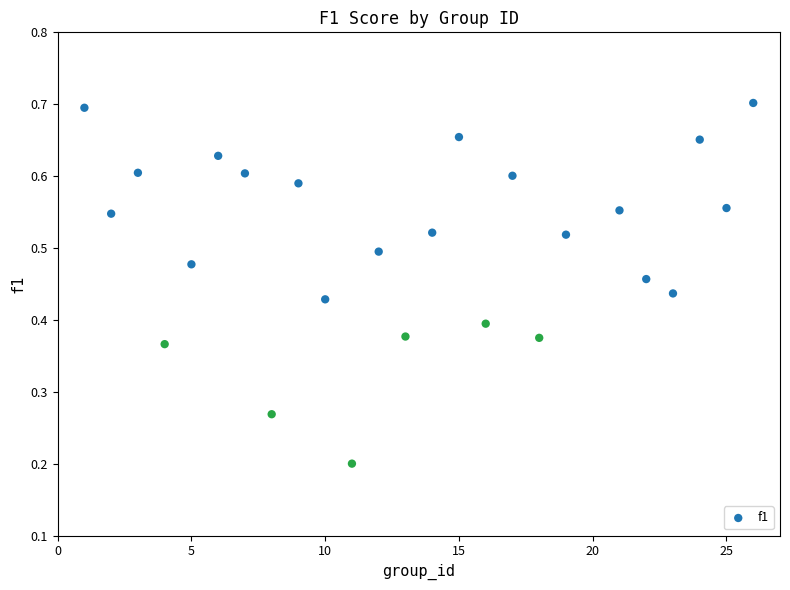

What is the range of X values (max minus min)?

25.0